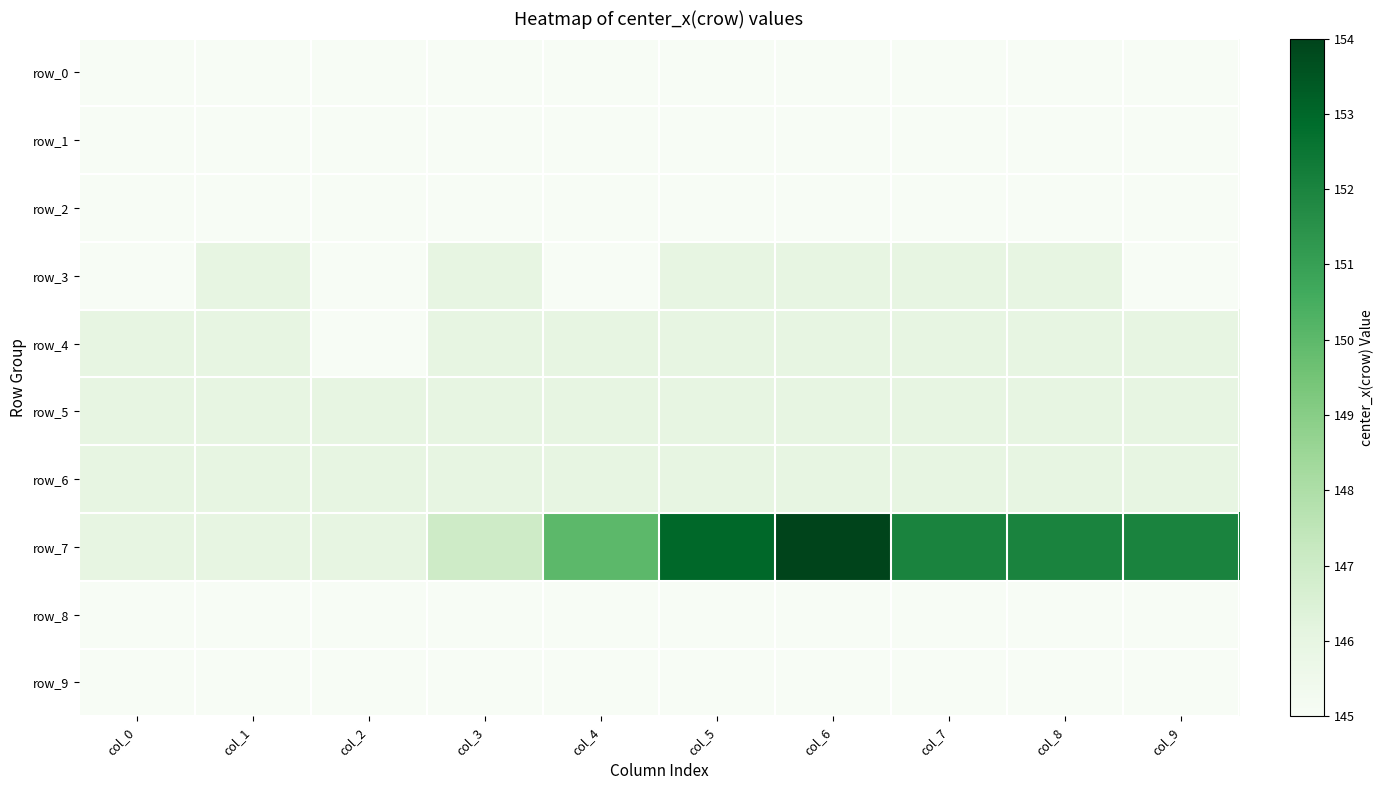

What is the approximate value of row_7 at col_6?

154